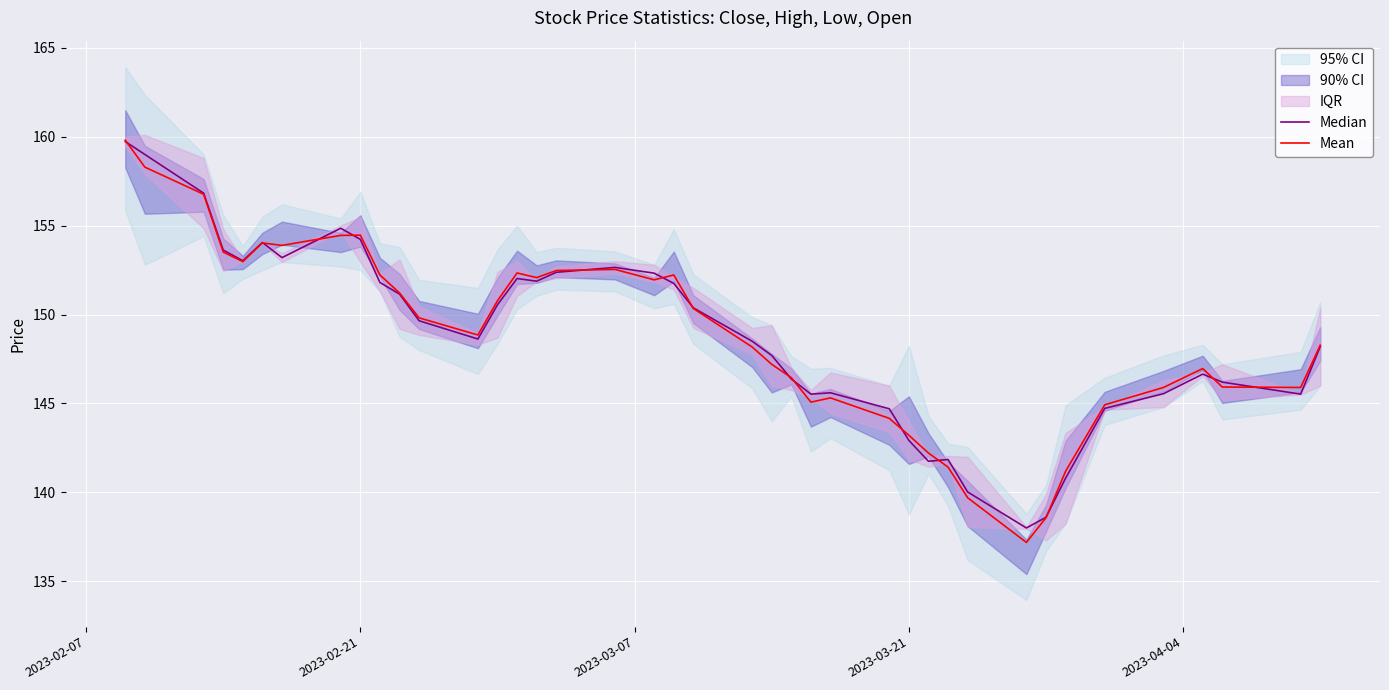

What is the minimum value shown in the chart?

137.2